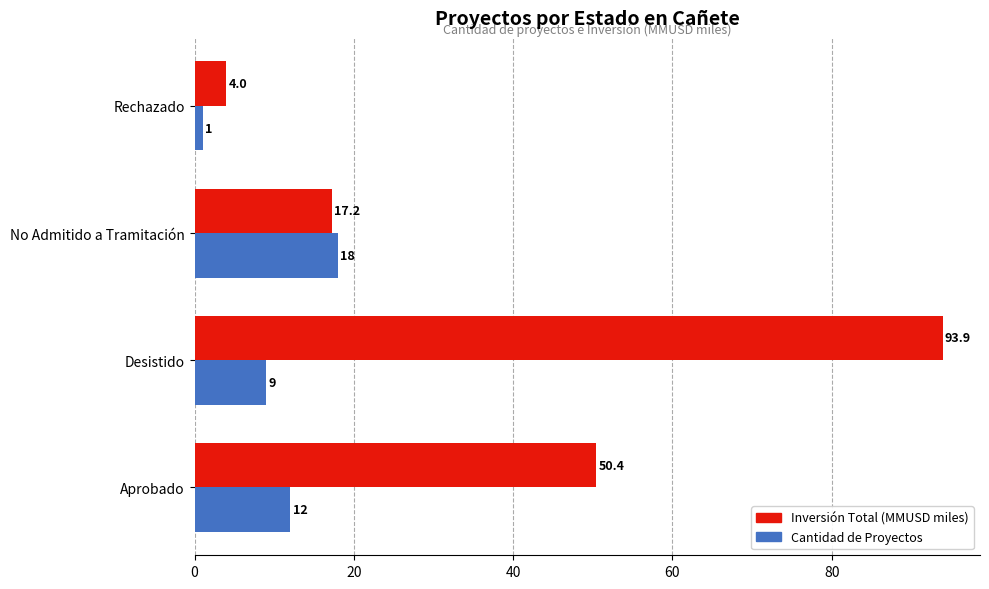

At which label is Inversión Total (MMUSD miles) closest to 48?

Aprobado